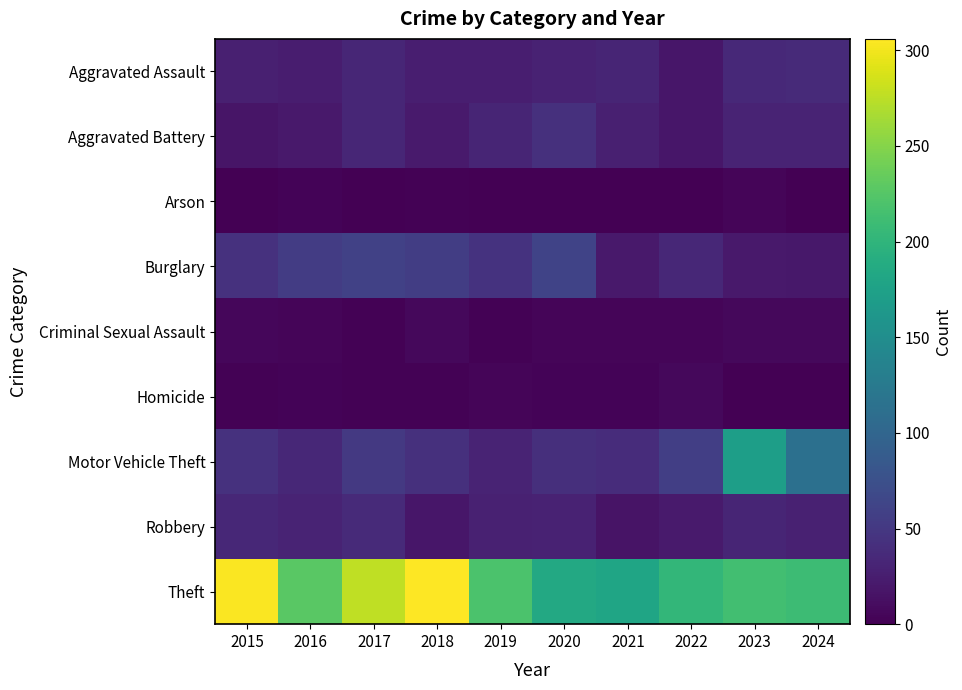

What is the total value across all series at 2019?

386